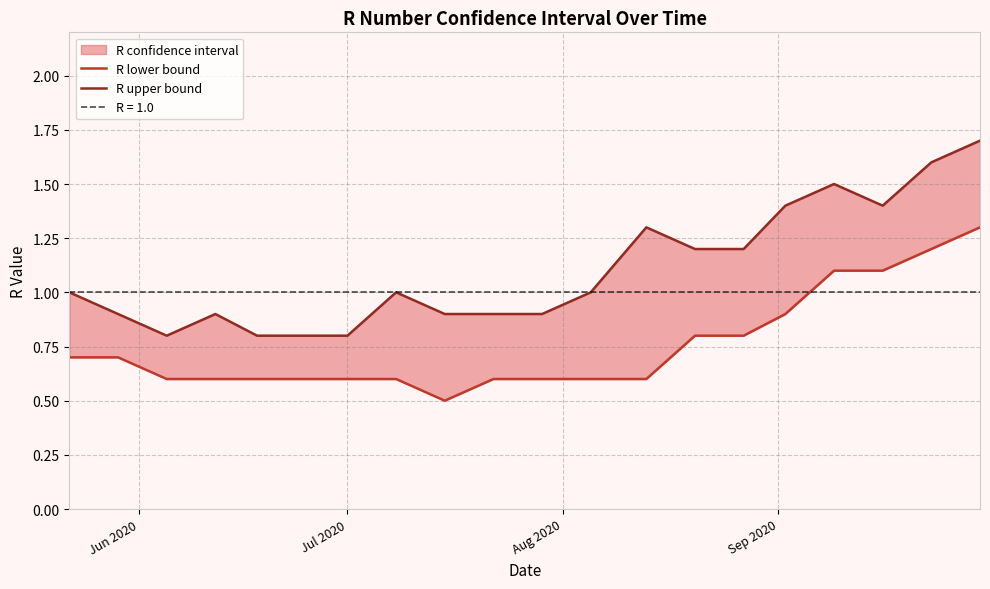

True or false: R upper bound and R lower bound intersect in this chart.

False